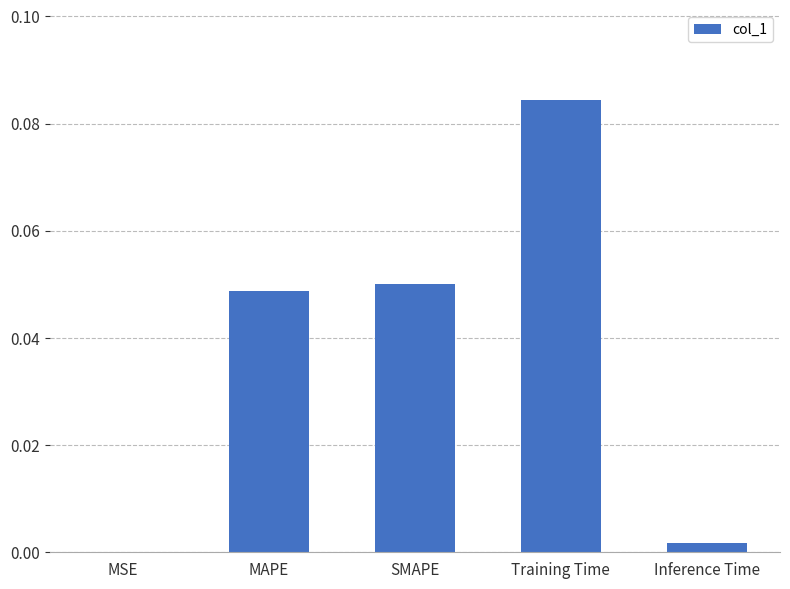

True or false: the data shows 0.0 at Inference Time.

True